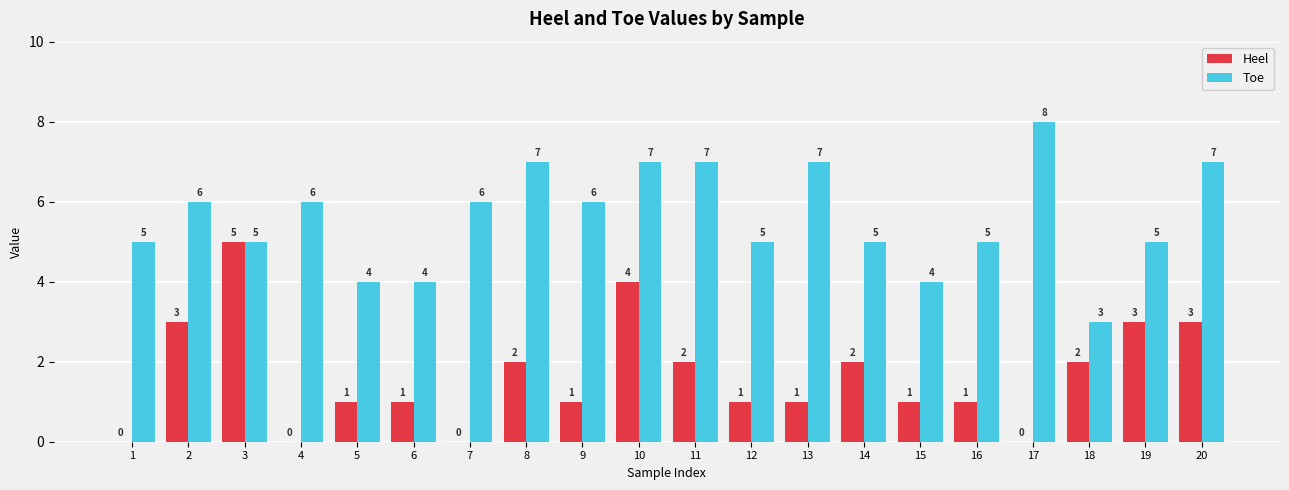

At which category does the chart reach its peak across all series?

17